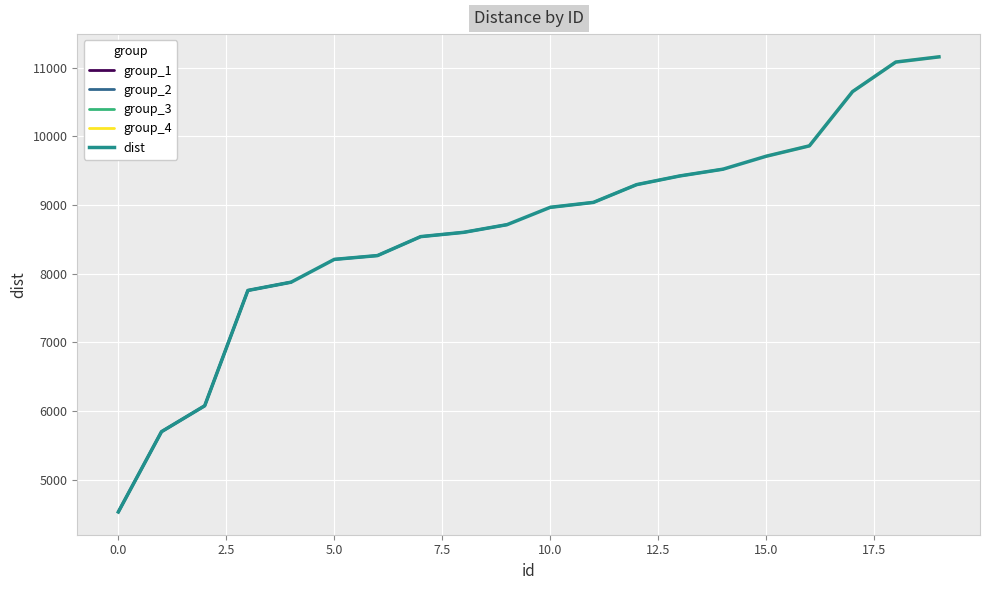

What is the minimum value for dist?

4529.7